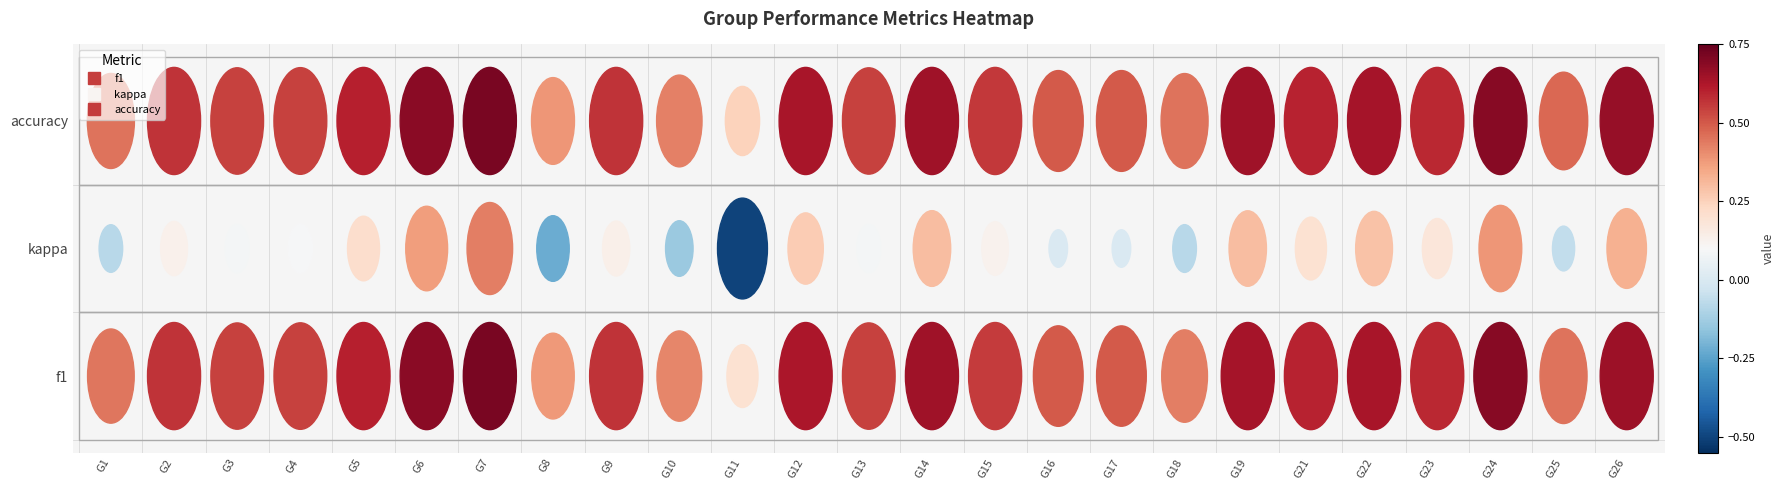

Count the accuracy values in the range 0 to 1.

25